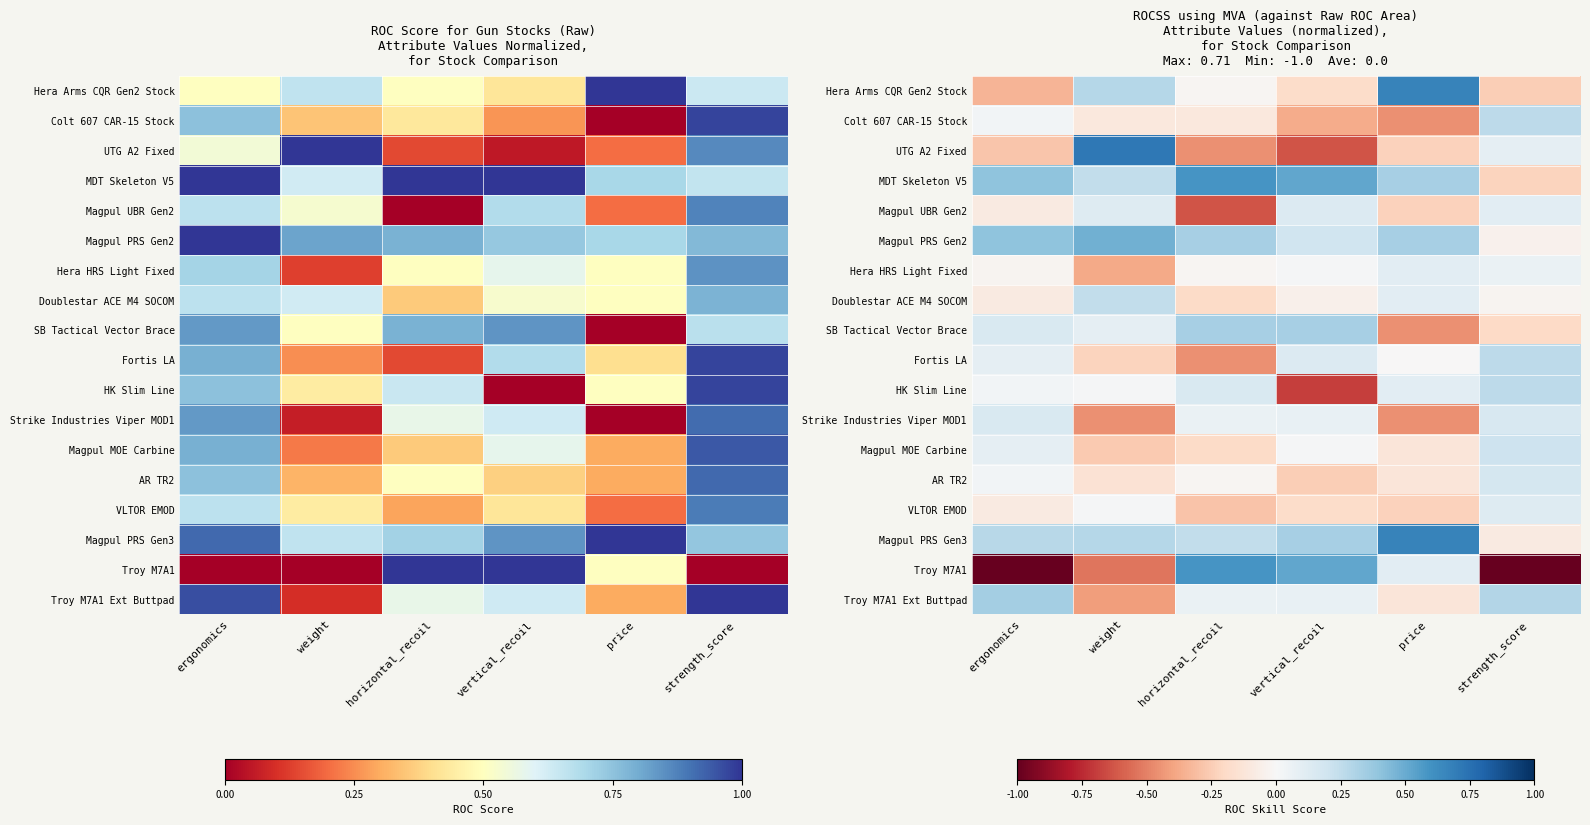

Which series changed the most between vertical_recoil and strength_score?

Troy M7A1